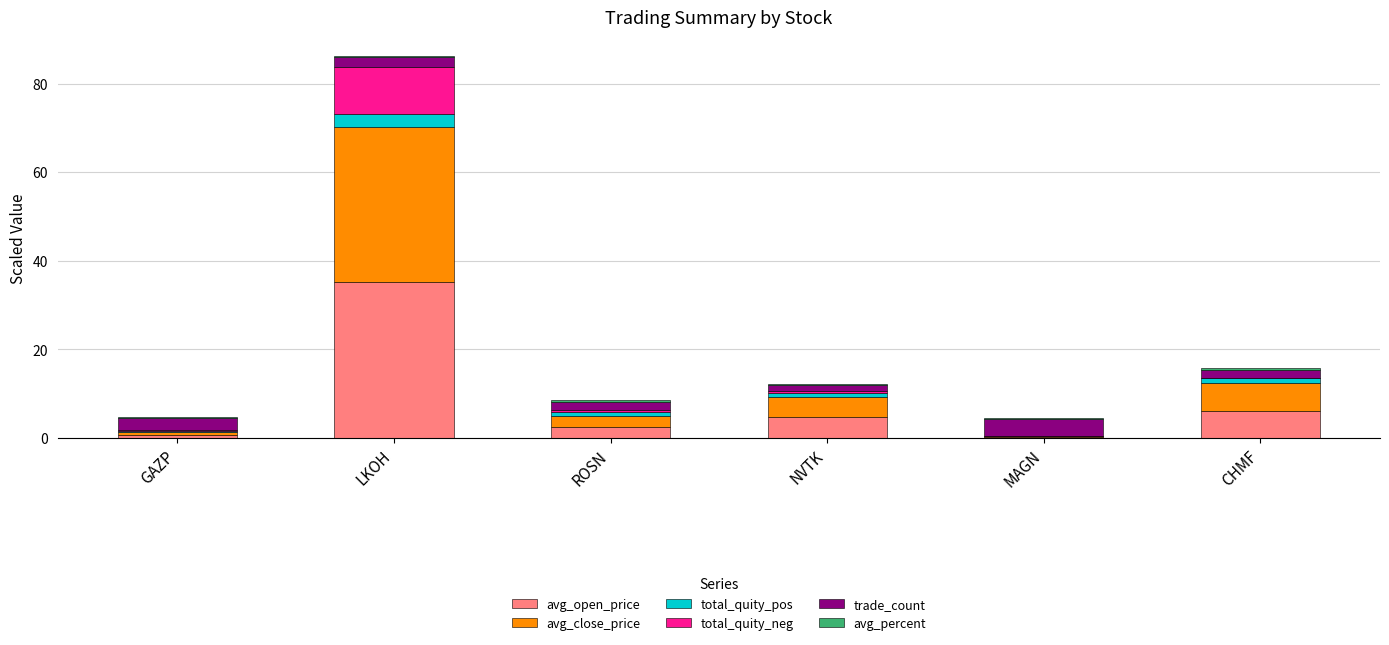

What is the maximum value for avg_open_price?

35.1